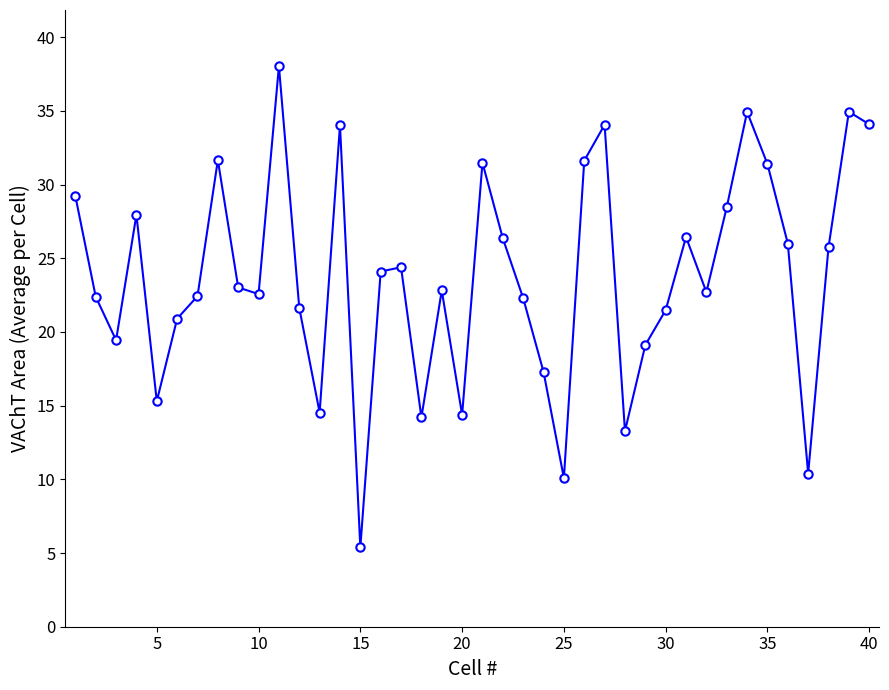

How many data points does each series have?

40